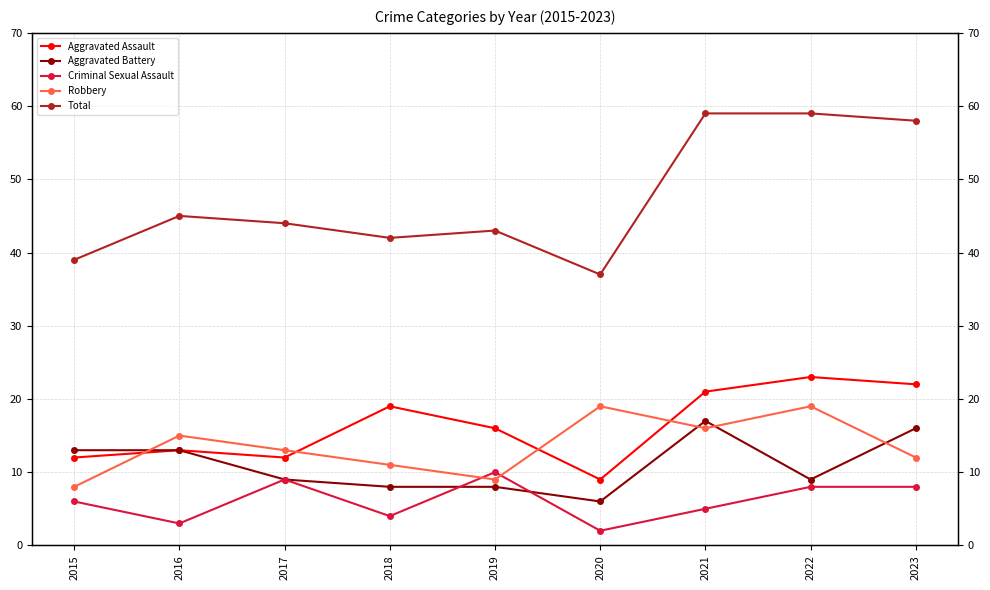

At how many categories does at least one series exceed 27?

9